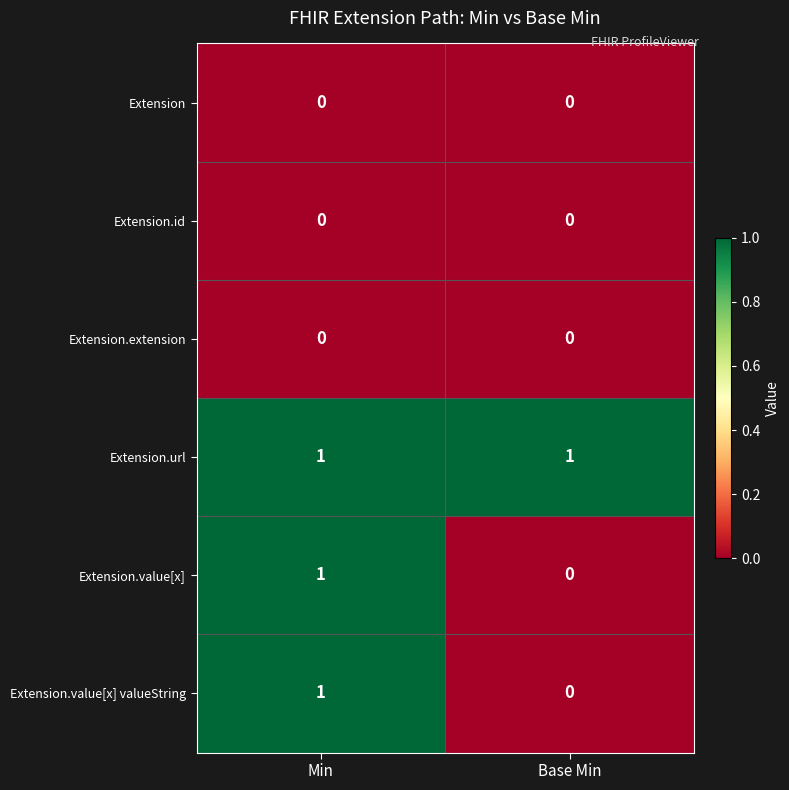

The Extension.url series shows 1 at Base Min. True or false?

True